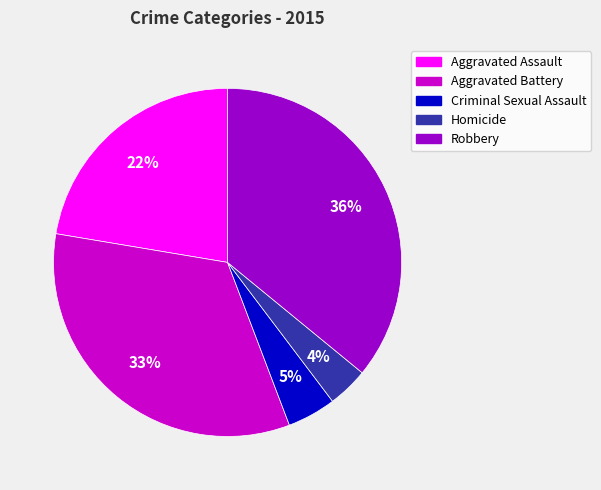

Count the number of slices in the pie.

5